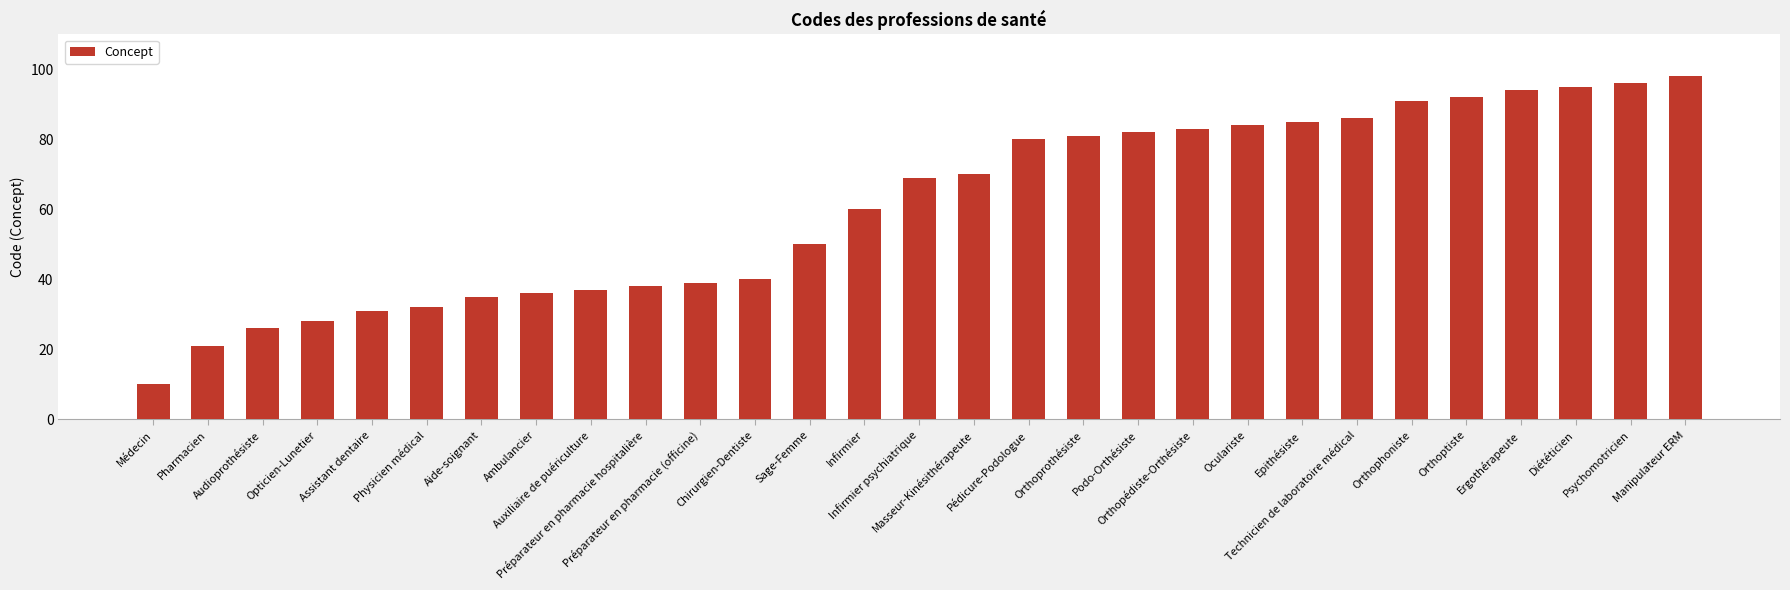

What is the smallest value displayed?

10